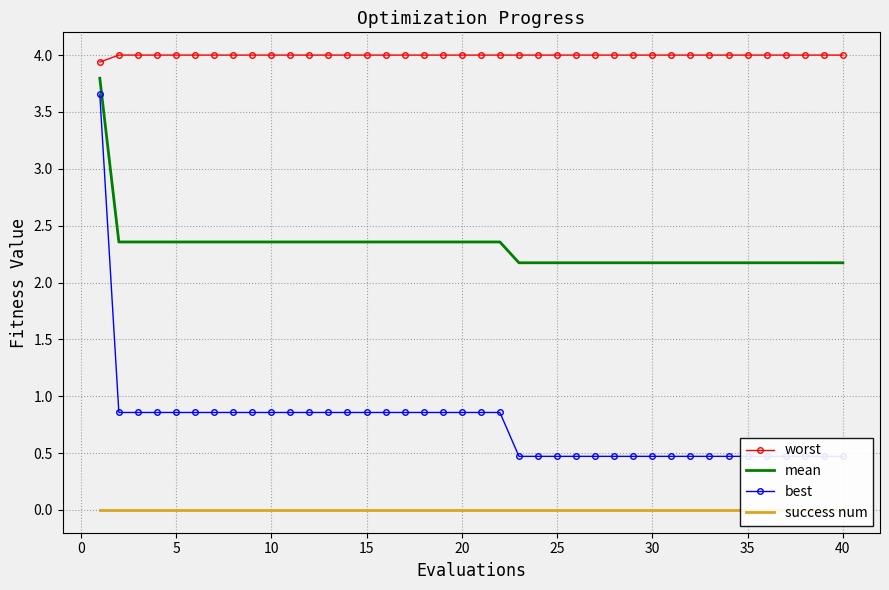

What is the difference between the second highest and second lowest values in the mean series?

0.2